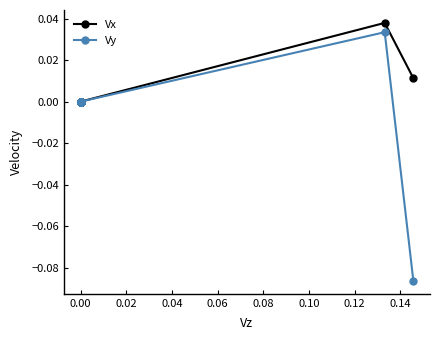

What is the minimum value for Vy?

-0.1